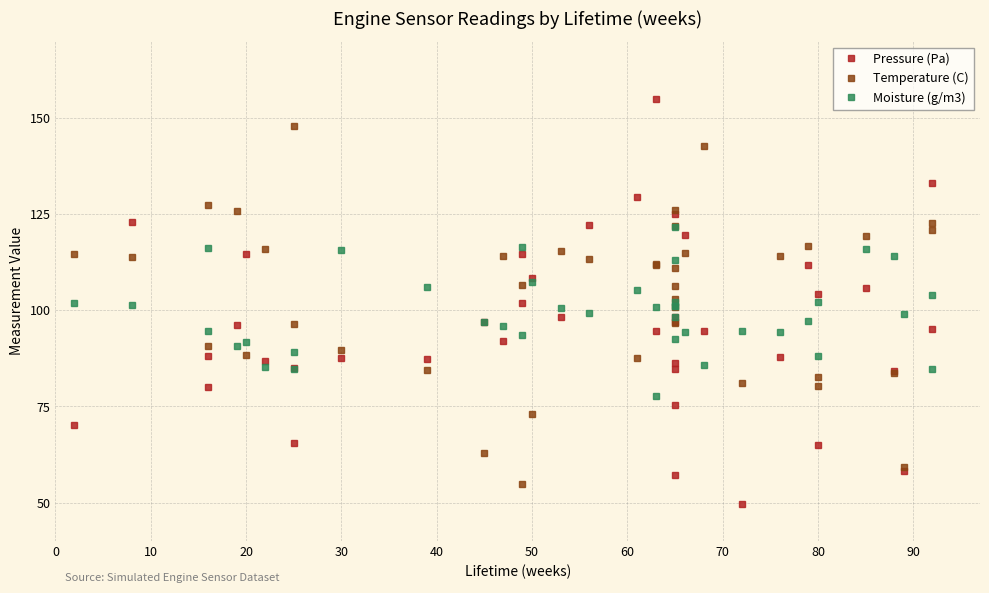

Reading left to right, what are all the values shown in this chart?

Pressure (Pa): 70.2	123.0	80.0	88.0	96.2	114.7	86.8	65.5	84.9	87.7	87.4	97.0	92.0	114.8	101.8	108.5	98.3	122.3	129.4	94.6	154.9	86.4	84.8	98.4	75.5	96.9	57.2	125.0	119.5	94.6	49.6	87.8	111.8	65.0	104.4	105.9	84.2	58.3	95.1	133.1
Temperature (C): 114.6	113.8	127.4	90.8	125.8	88.3	115.9	148.0	96.6	89.8	84.5	63.0	114.2	54.9	106.7	73.0	115.6	113.3	87.6	111.9	112.0	96.7	103.0	100.8	122.0	111.1	106.5	126.0	114.9	142.8	81.2	114.1	116.8	82.7	80.3	119.3	83.6	59.2	122.7	121.0
Moisture (g/m3): 102.0	101.3	116.1	94.7	90.7	91.9	85.3	89.2	84.9	115.7	106.2	97.0	95.8	93.5	116.5	107.4	100.6	99.4	105.4	100.8	77.7	92.6	121.8	101.1	113.0	98.3	102.2	101.2	94.4	85.7	94.6	94.3	97.2	102.1	88.2	116.0	114.1	99.0	84.7	104.0